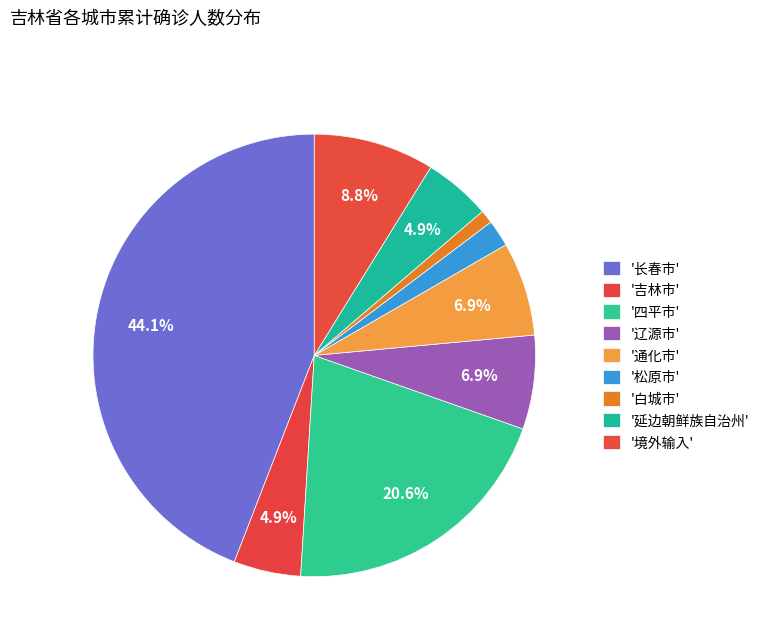

Count the number of slices in the pie.

9